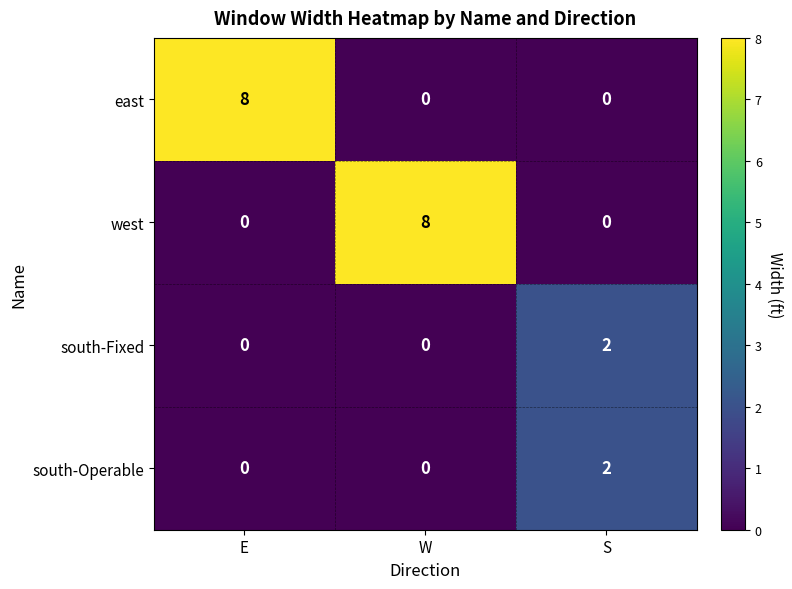

What is the total value across all series at W?

8